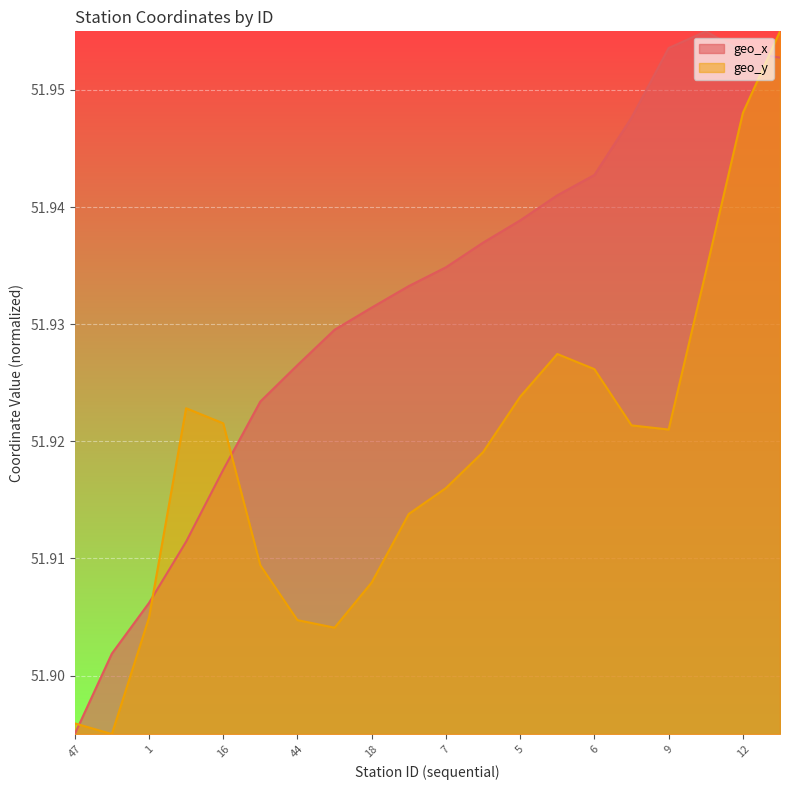

List the labels in order of geo_x value, largest first.

13, 9, 12, 11, 4, 6, 3, 5, 2, 7, 17, 18, 43, 44, 45, 16, 22, 1, 0, 47